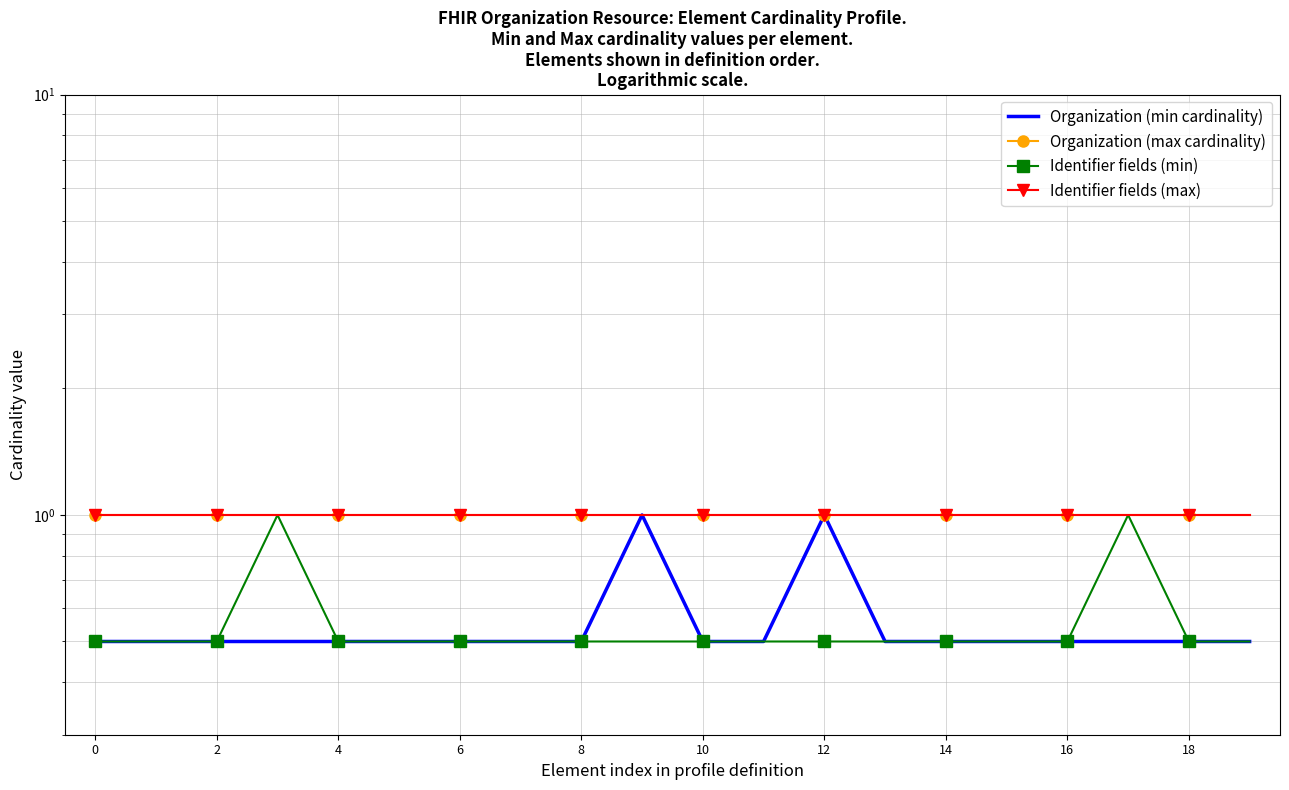

How many series are shown in this chart?

4